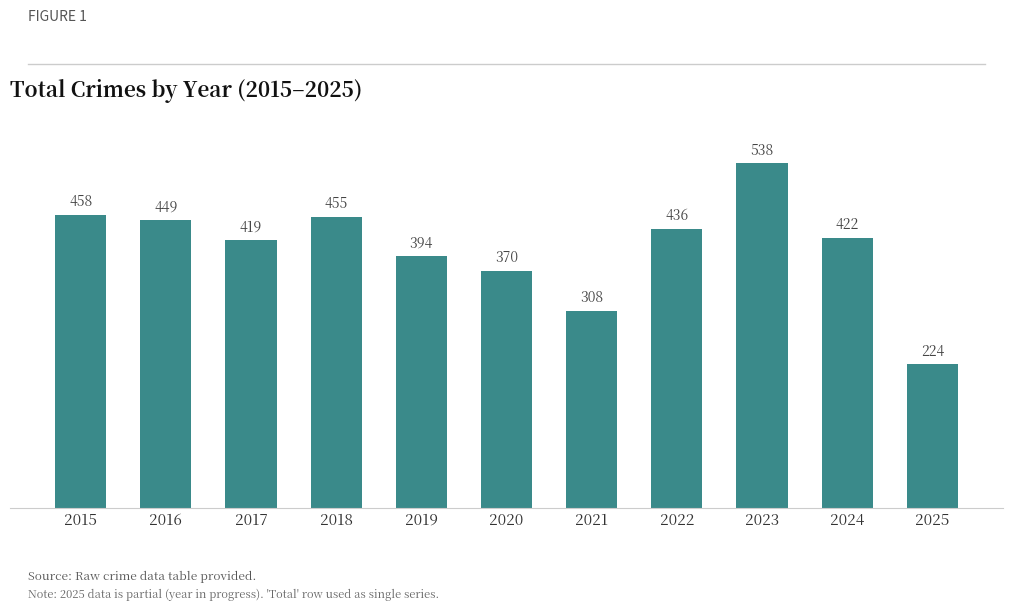

The chart shows a value of 291 at 2024. True or false?

False